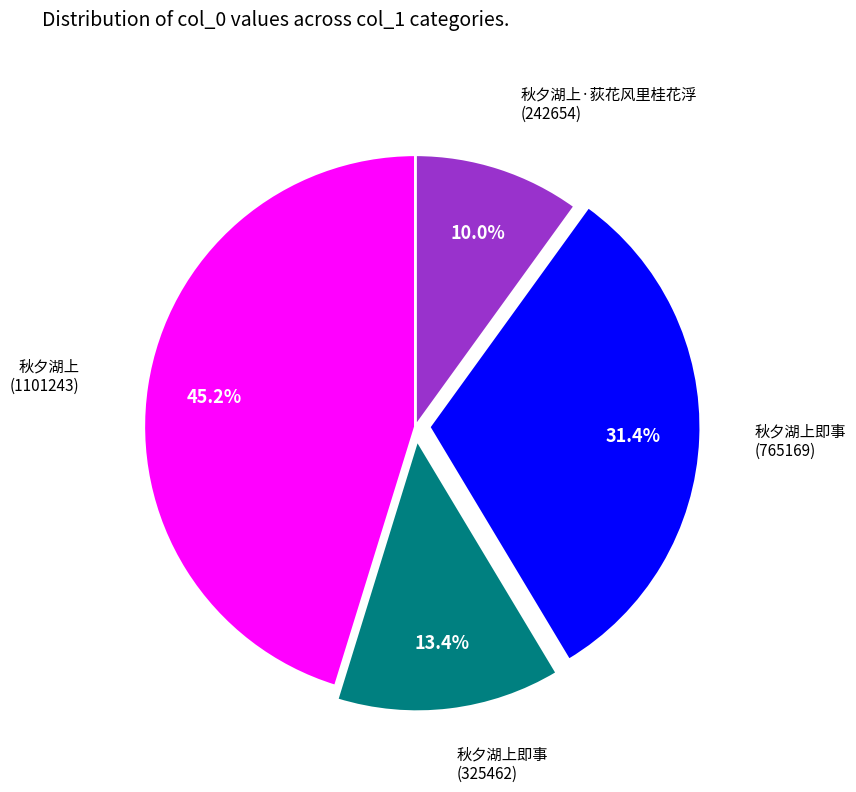

Is there any slice that represents more than half of the pie?

No